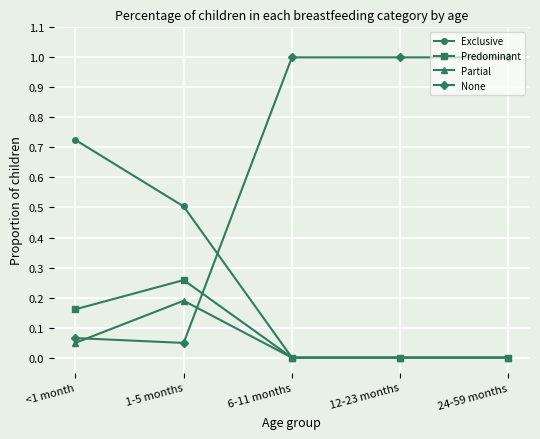

Rank the series by their maximum value, from lowest to highest.

Partial, Predominant, Exclusive, None